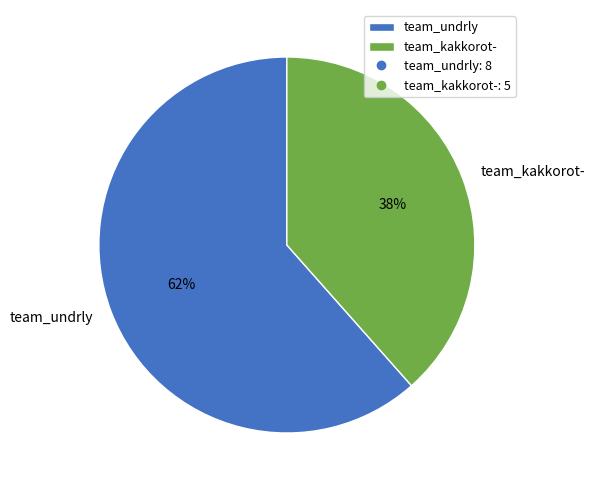

Is there a majority slice in this chart?

Yes